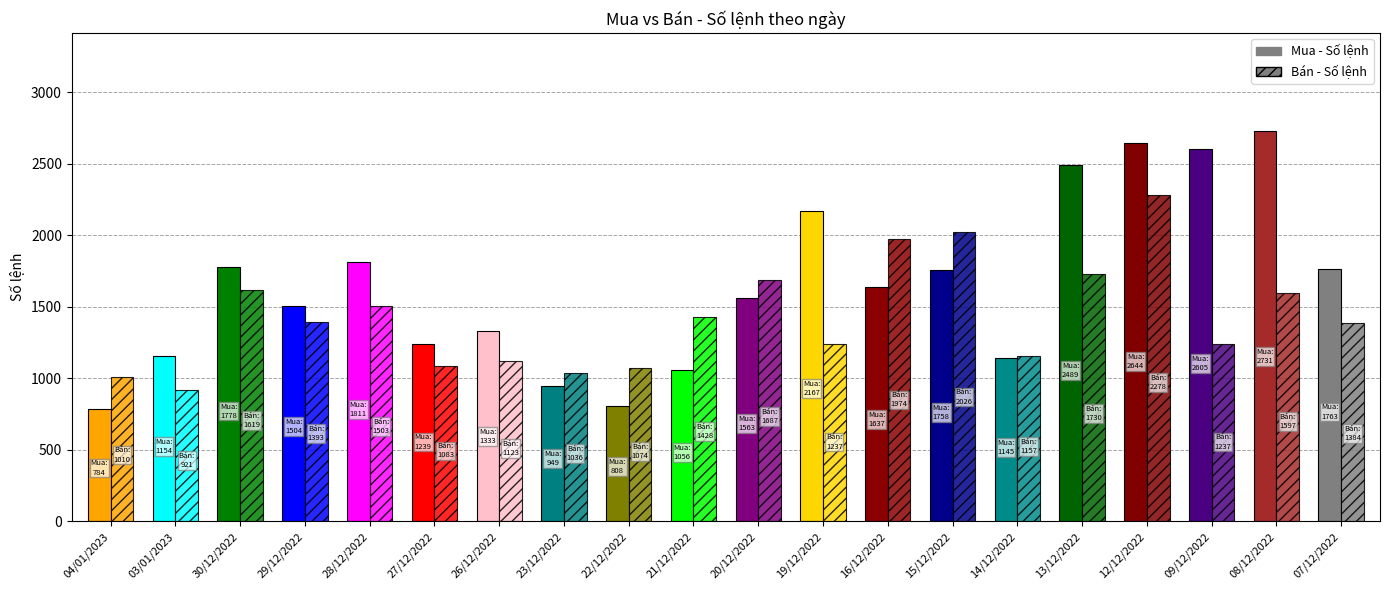

Rank the series at 22/12/2022 from highest to lowest value.

Bán - Số lệnh, Mua - Số lệnh